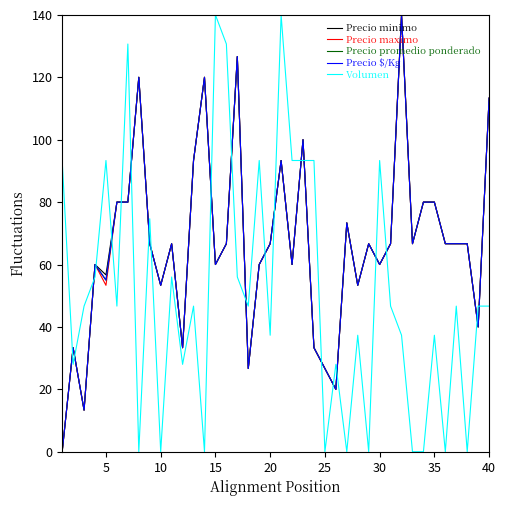

What is the value of the Precio minimo point at the 29th from the left?

66.7